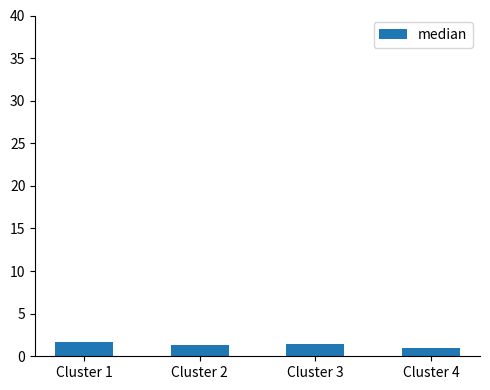

What is the ratio of the value at Cluster 4 to the value at Cluster 3?

0.7